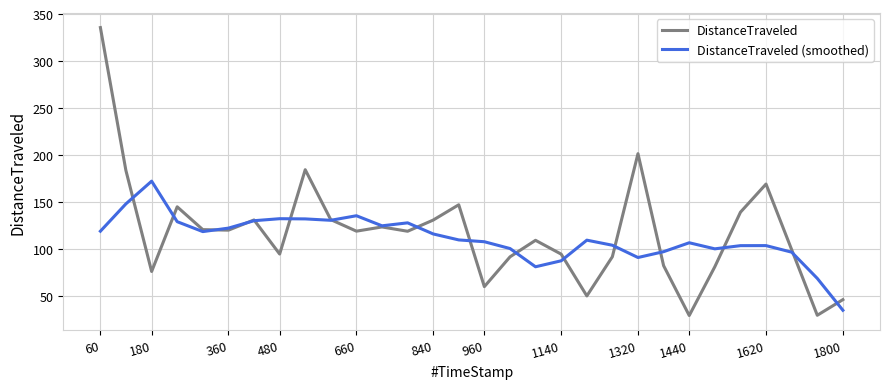

True or false: DistanceTraveled has more than 2 points higher than both neighbors.

True